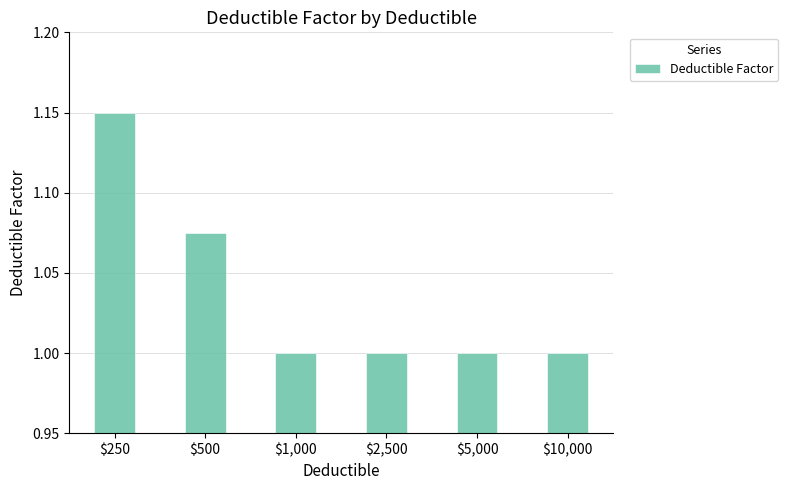

How many categories are shown in the chart?

6